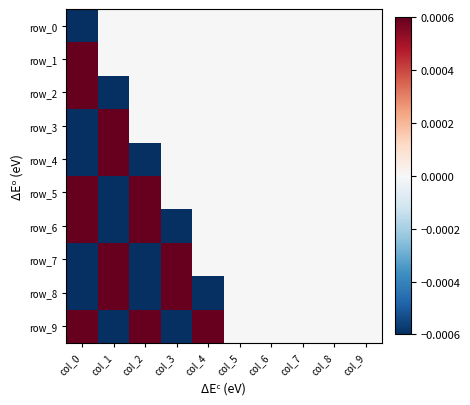

What is the total value across all series at col_0?

-0.4